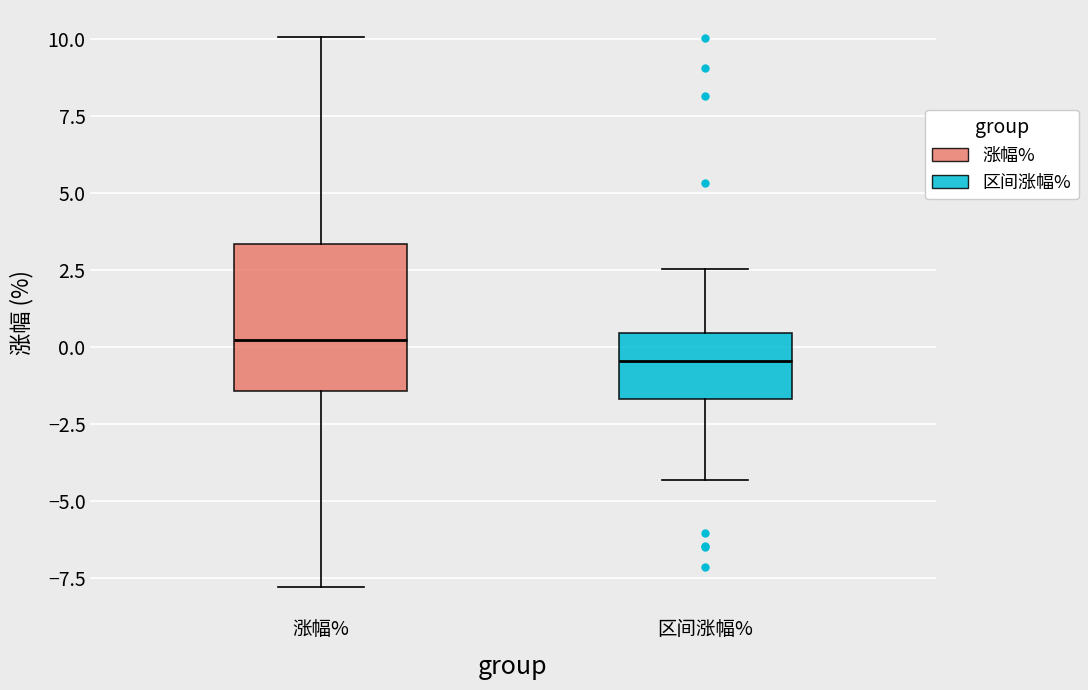

Where does the median line of the box for 区间涨幅% sit on the y-axis? The values are not printed on the chart, so give them approximately, as read against the axis.

-0.5